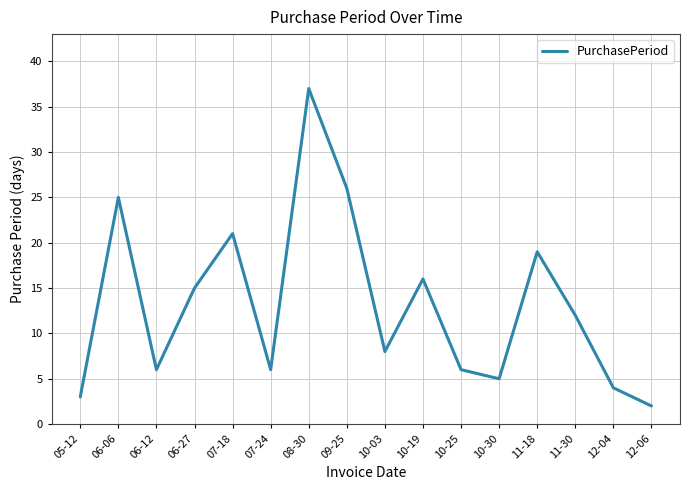

What is the greatest value displayed?

37